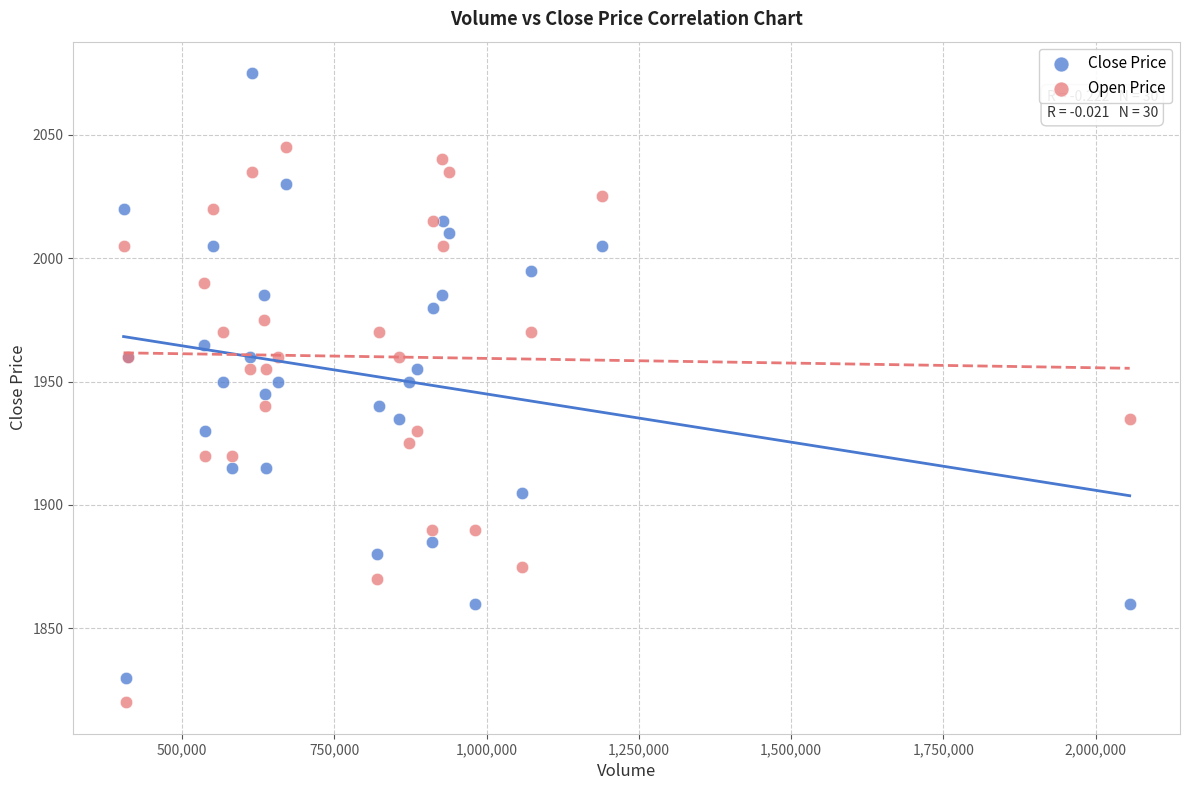

Which series has the widest spread of Y values?

Close Price